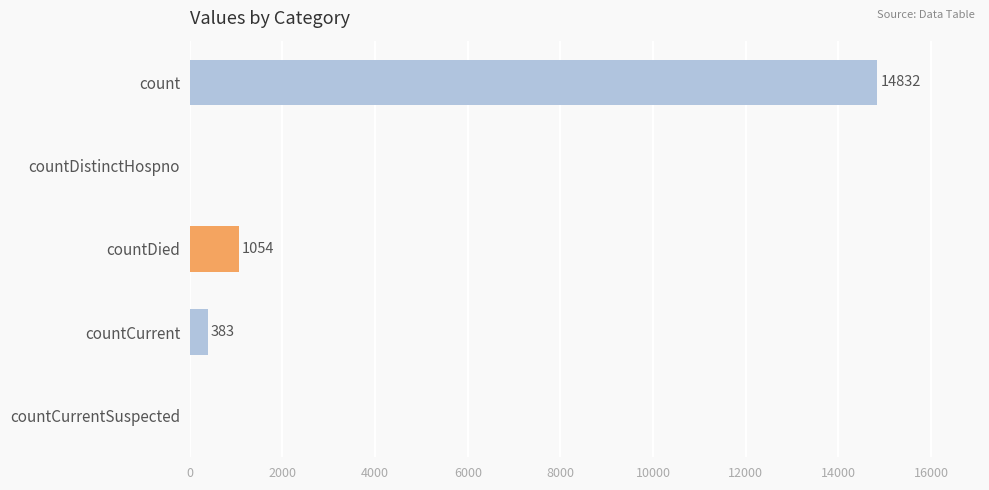

Between countDied and countCurrentSuspected, which is larger?

countDied